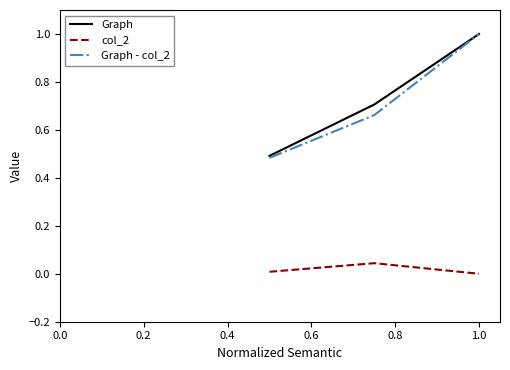

Which series has the largest range (max minus min)?

Graph - col_2